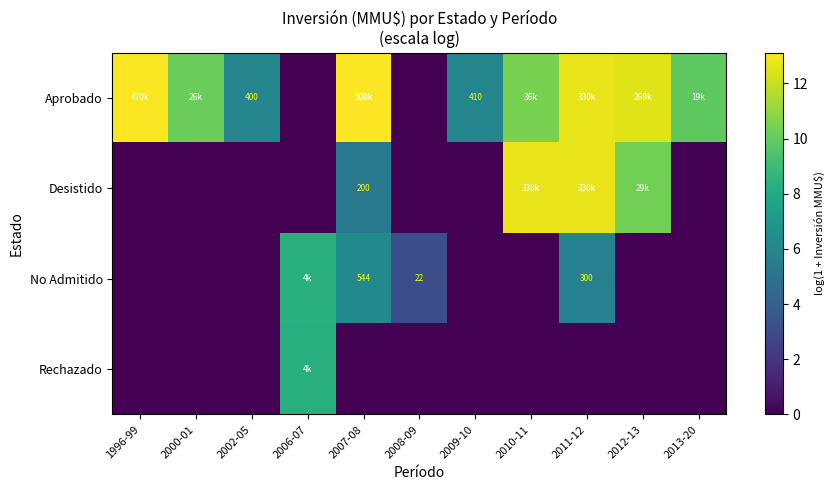

Which category has the lowest value in the Rechazado series?

1996-99